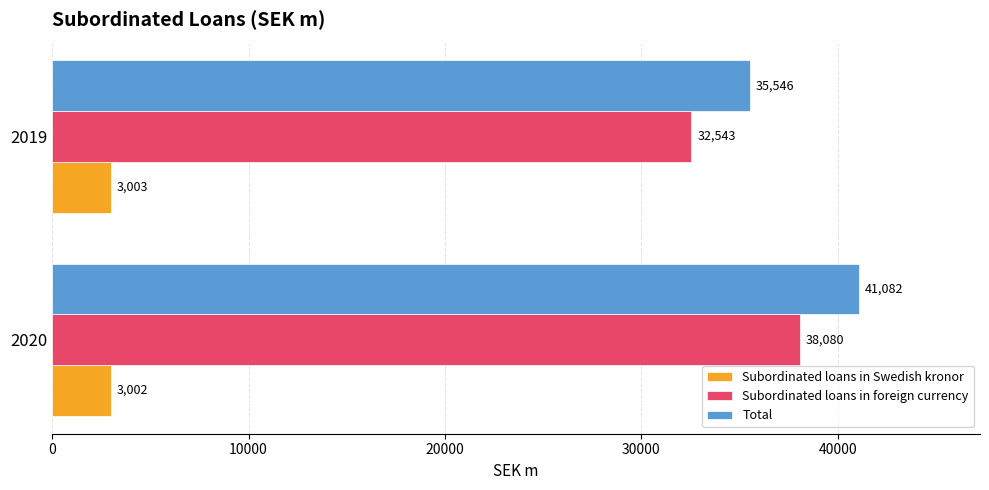

Which series changed the most between 2020 and 2019?

Subordinated loans in foreign currency